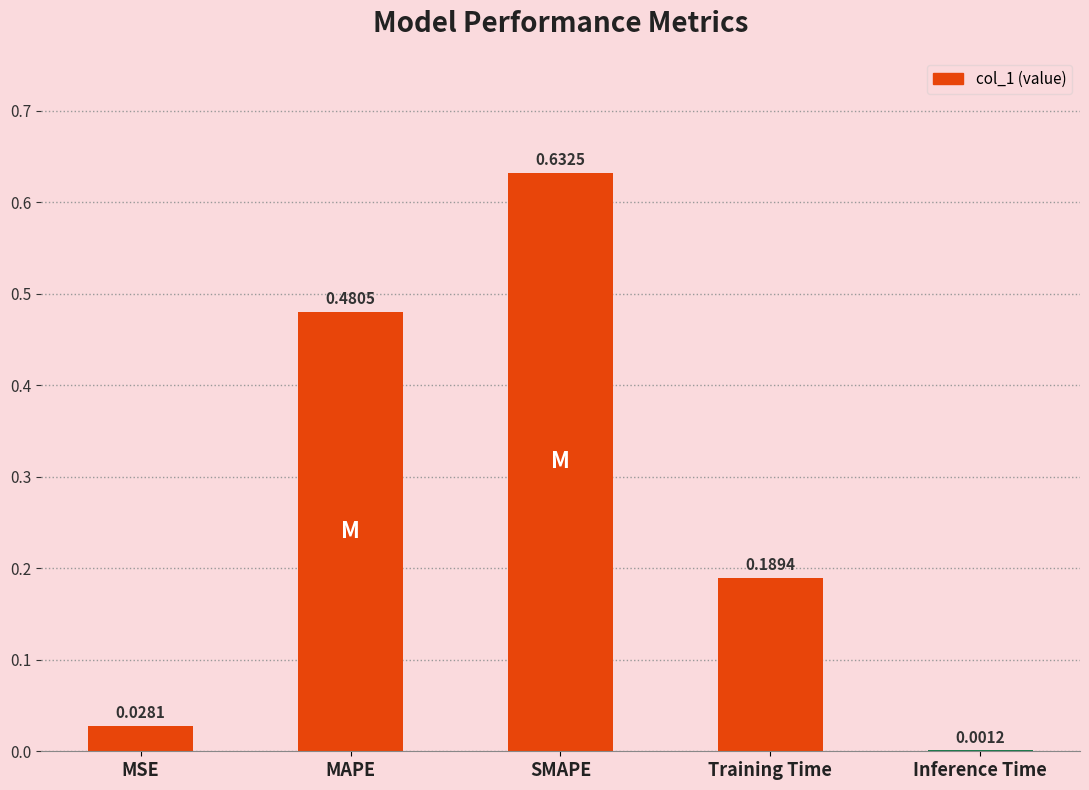

What is the change in value from SMAPE to Inference Time?

-0.6